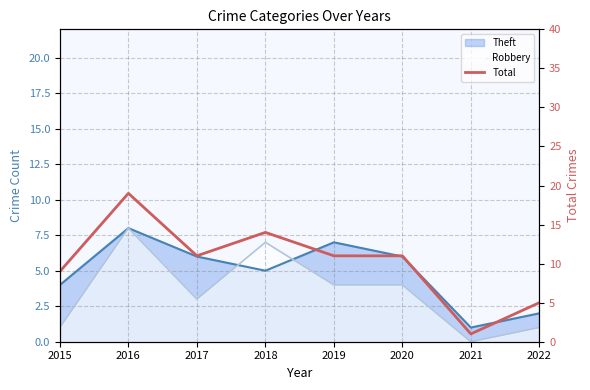

Is it true that the value at 2018 is 6?

False